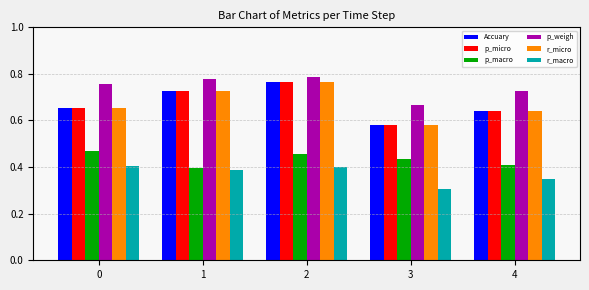

The value of p_micro at 4 is 1.1. True or false?

False